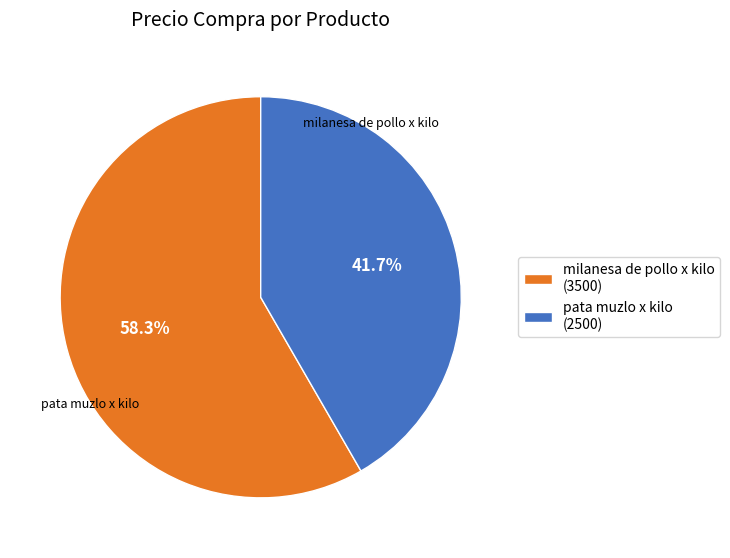

Which has a higher value, milanesa de pollo x kilo or pata muzlo x kilo?

milanesa de pollo x kilo